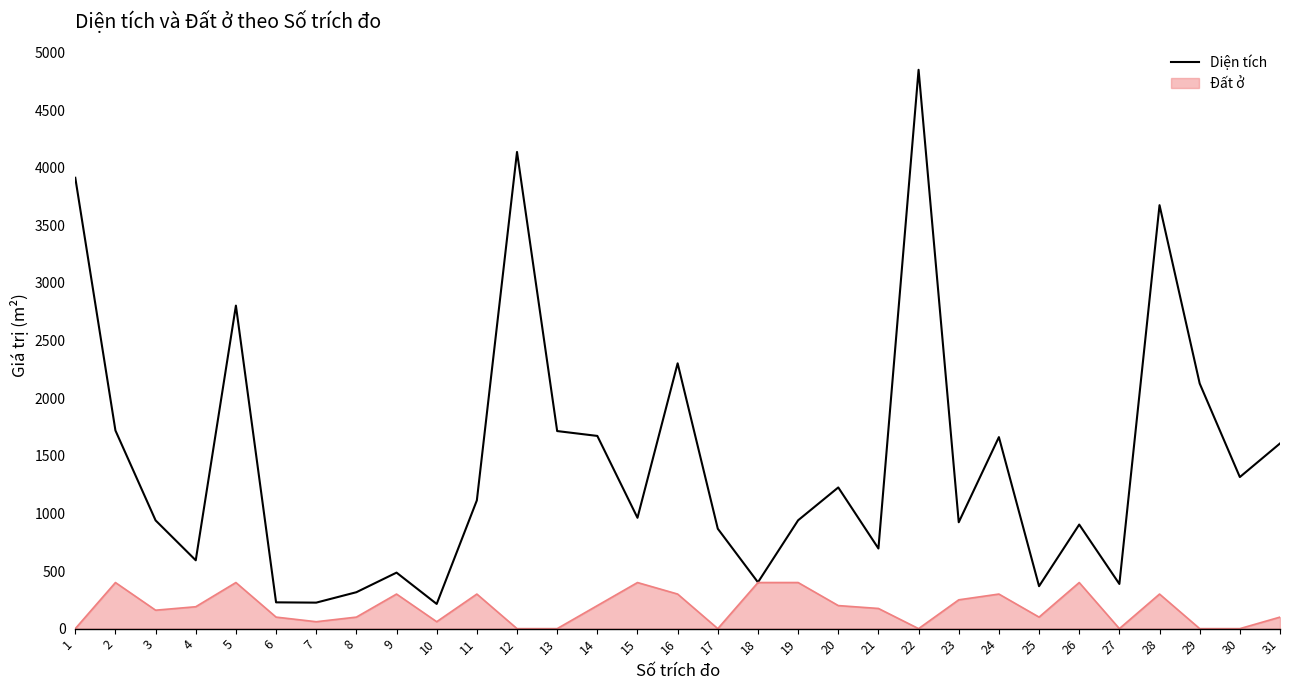

How many lines are shown in the chart?

2